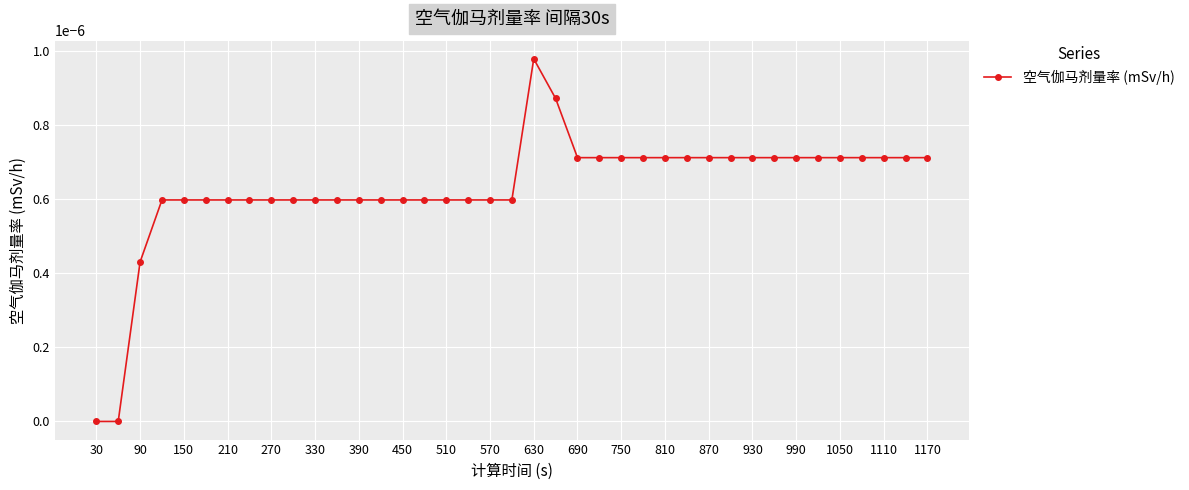

Which category has the highest value across all series?

630